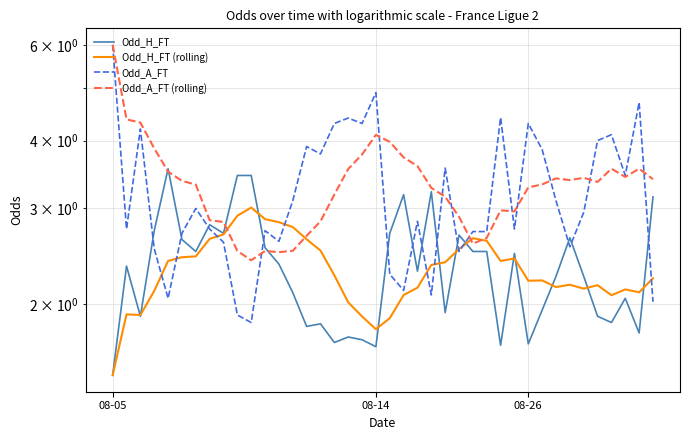

What is the label of the 36th point from the right?

4